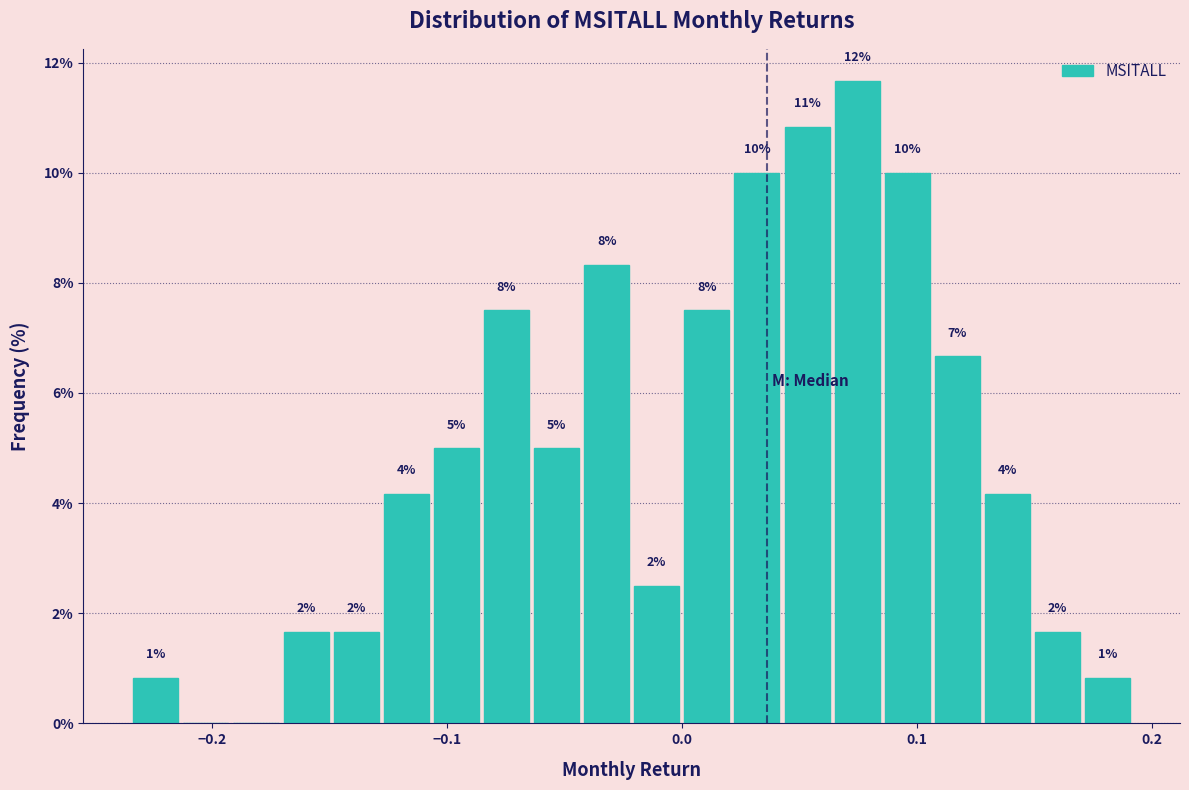

Around what value on the x-axis is the tallest bar? Give the approximate position of its centre, as read against the axis.

0.07